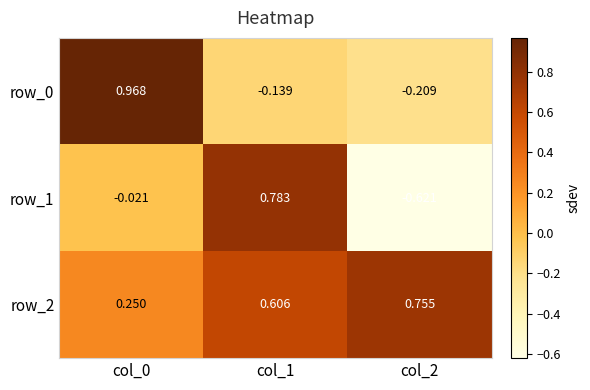

How many data points in row_0 are less than 0?

2